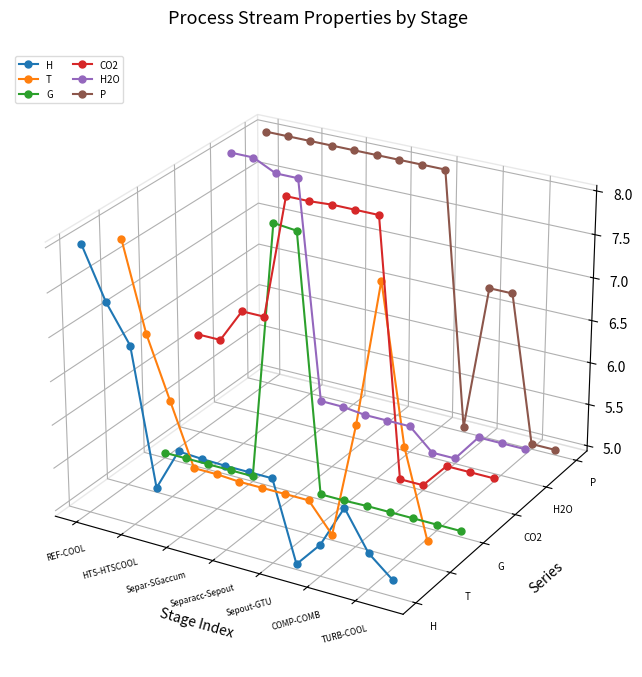

Is the value of T at HTS-HTSCOOL greater than the value of CO2 at 7?

No